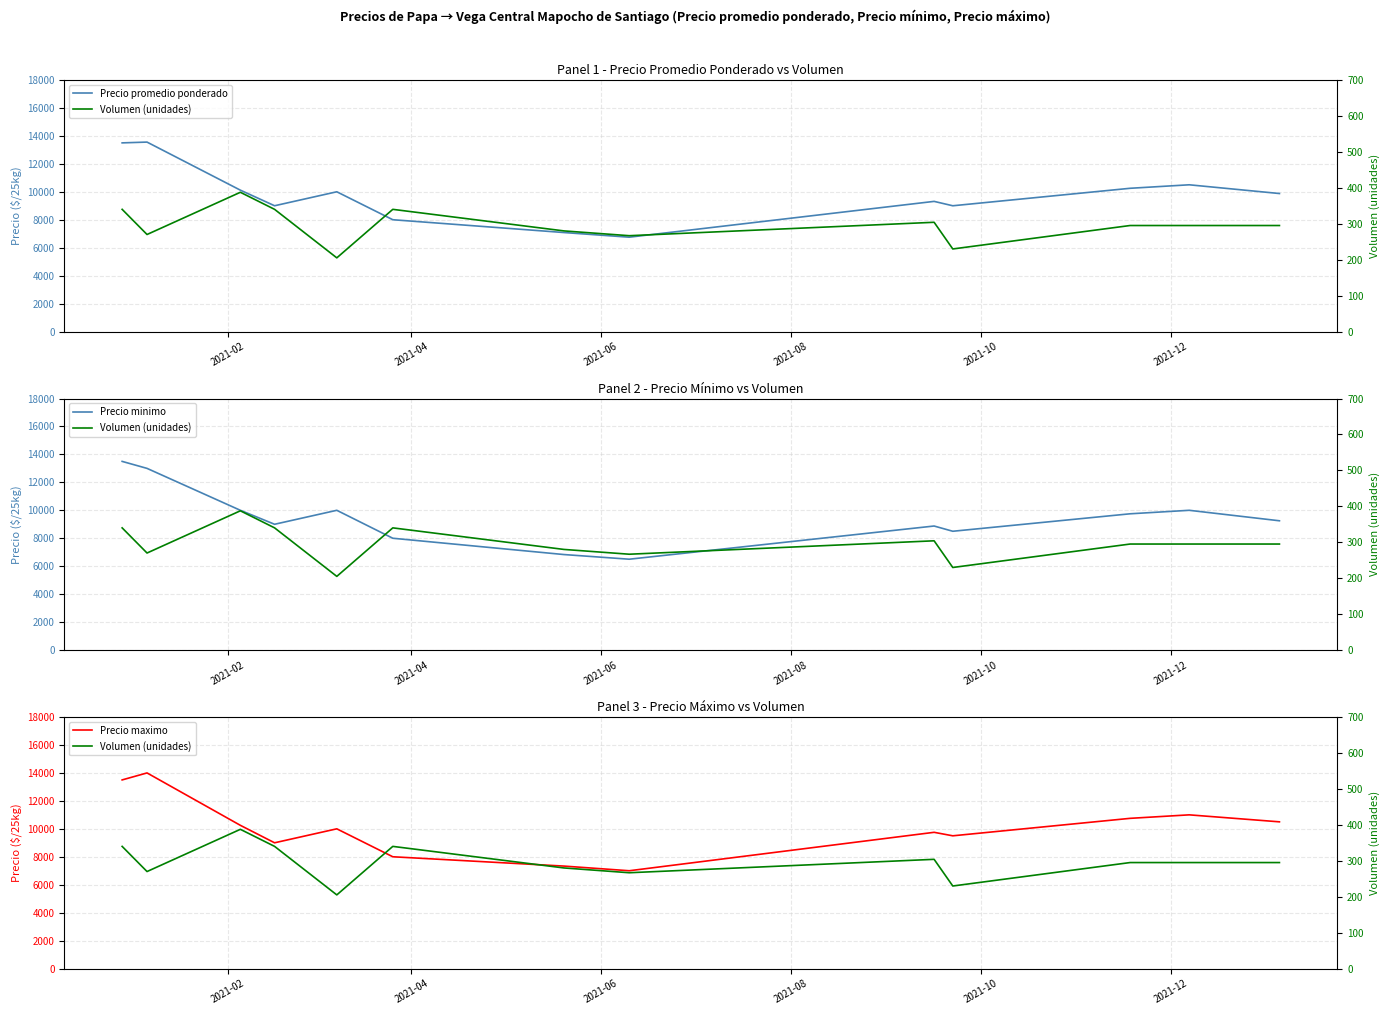

How many distinct data groups are displayed?

4